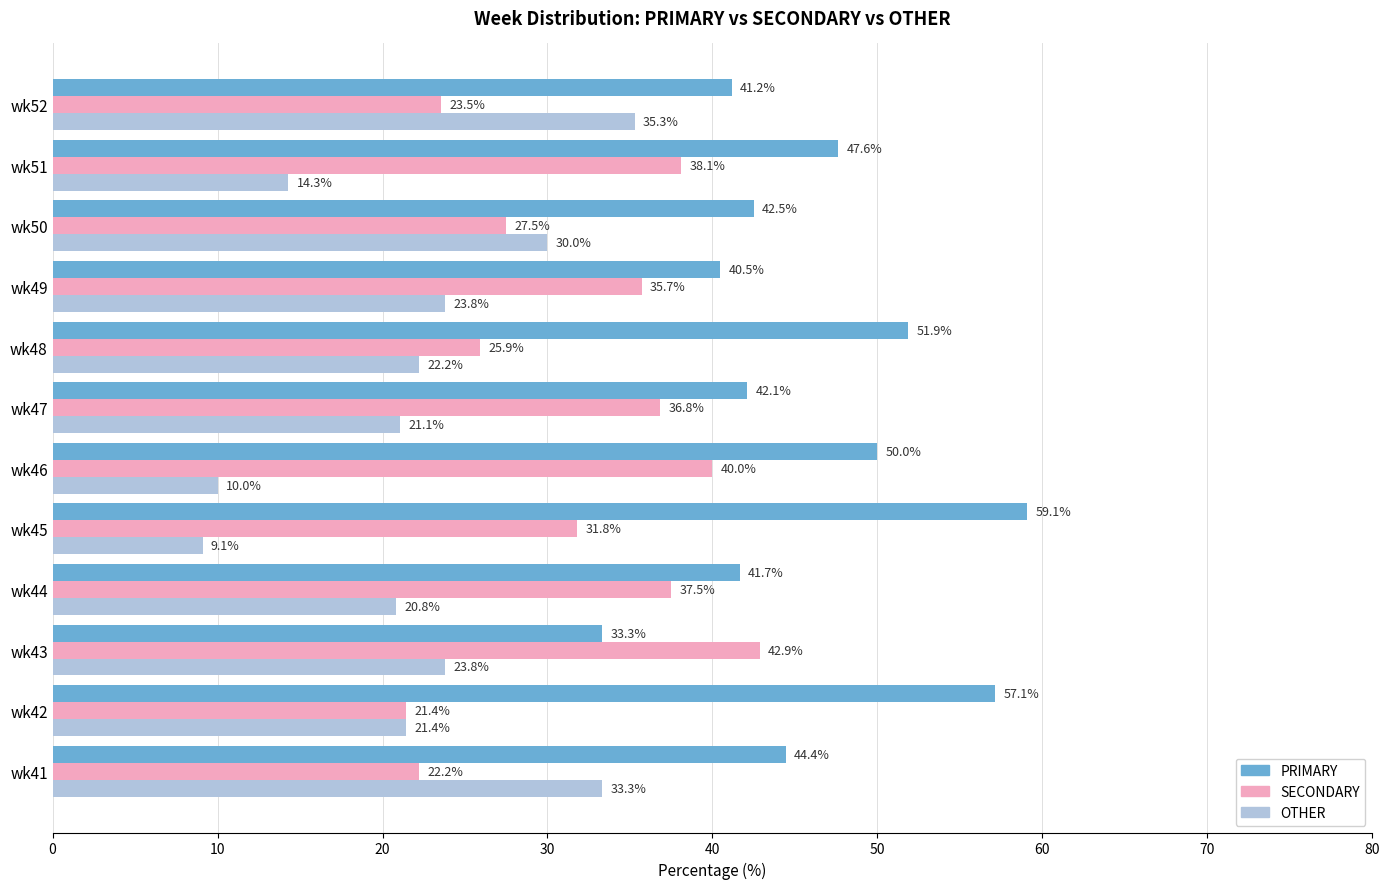

List the labels in order of SECONDARY value, largest first.

wk43, wk46, wk51, wk44, wk47, wk49, wk45, wk50, wk48, wk52, wk41, wk42